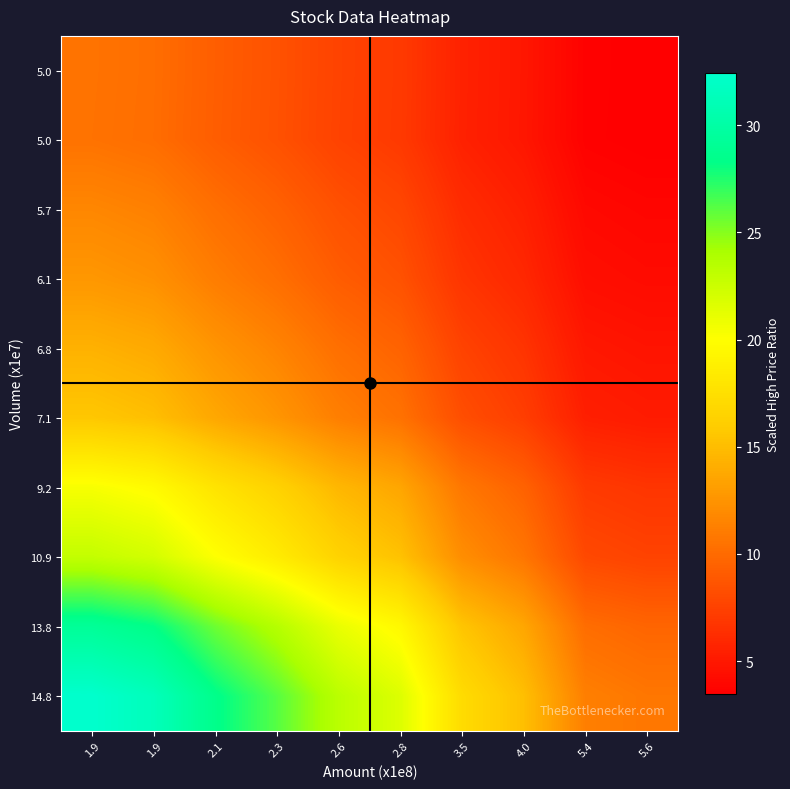

What is the difference between the highest and lowest values at 2.1?

19.3